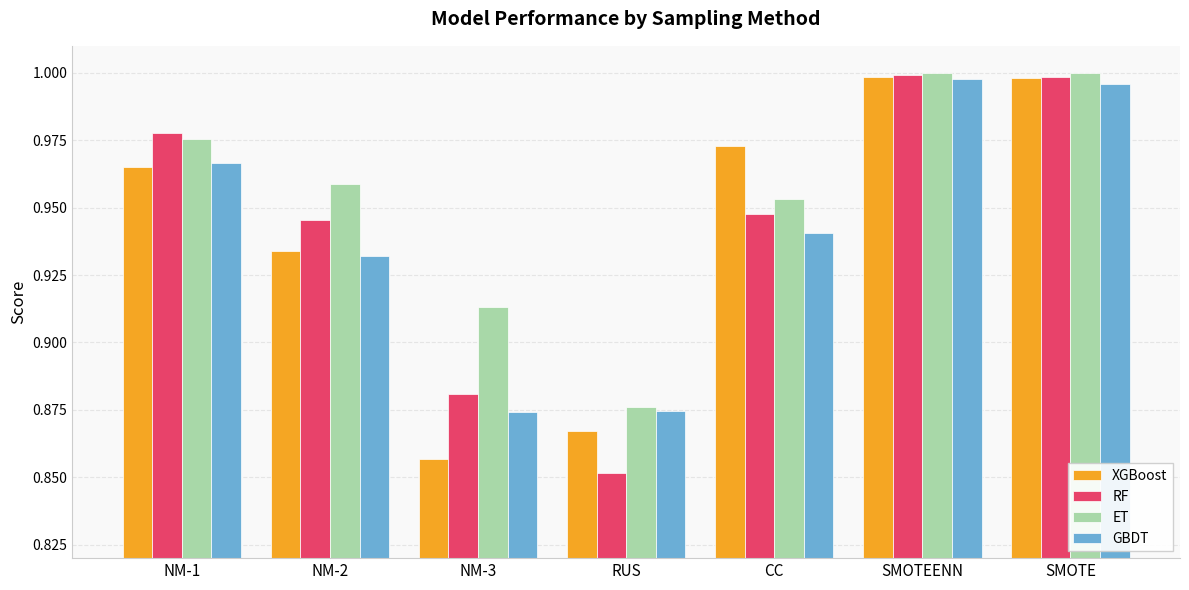

The RF series shows 1.0 at NM-1. True or false?

True